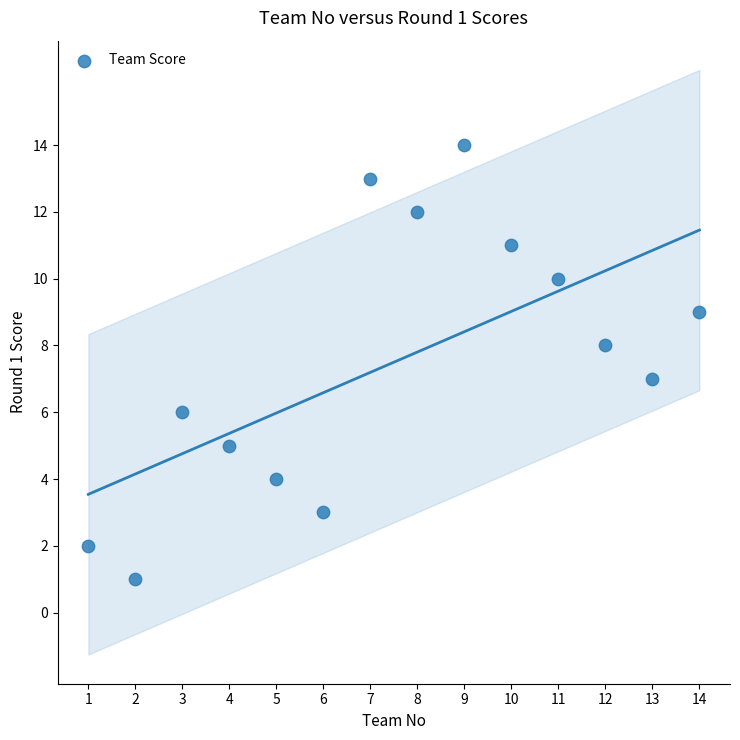

What is the range of Y values (max minus min)?

13